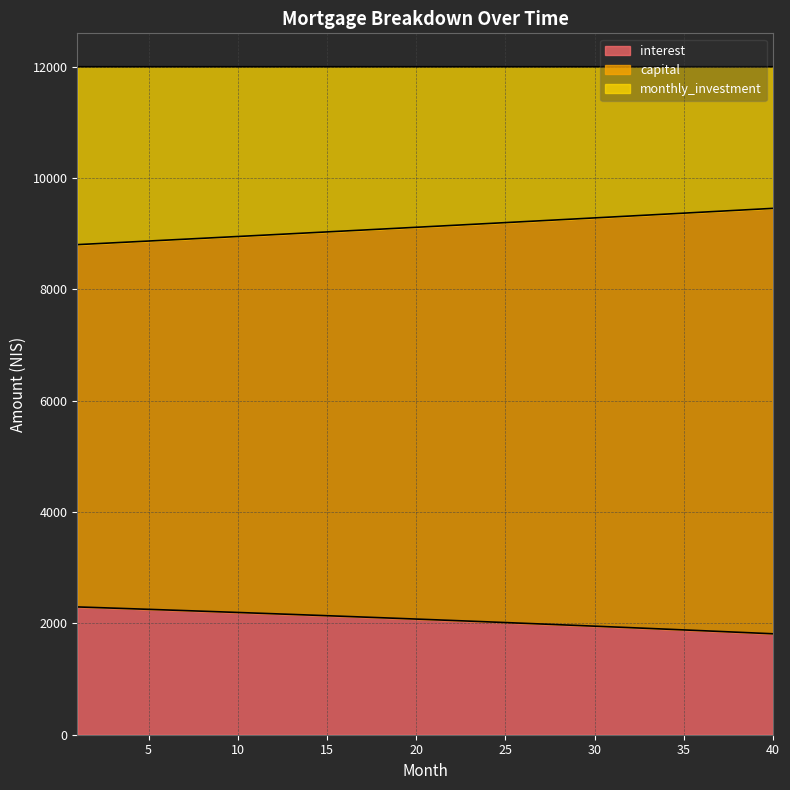

What is the highest value of the interest series?

2295.9